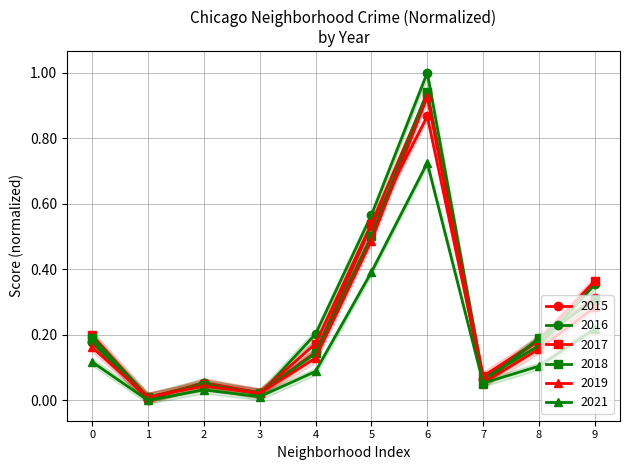

How many categories are shown in the chart?

10